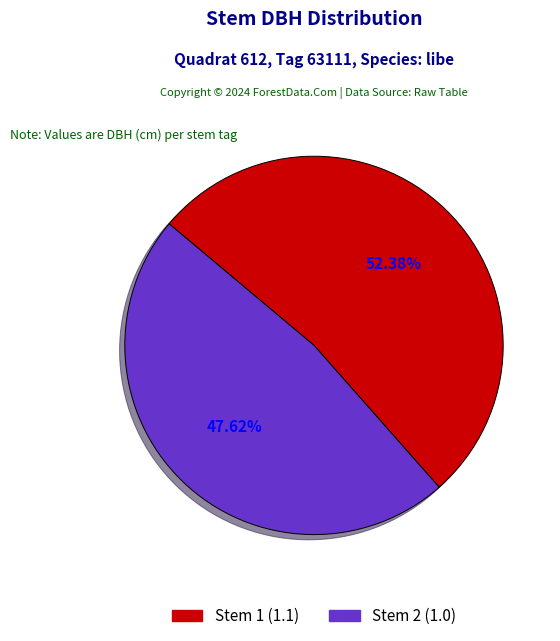

The Stem 2 slice represents 48% of the pie. True or false?

True